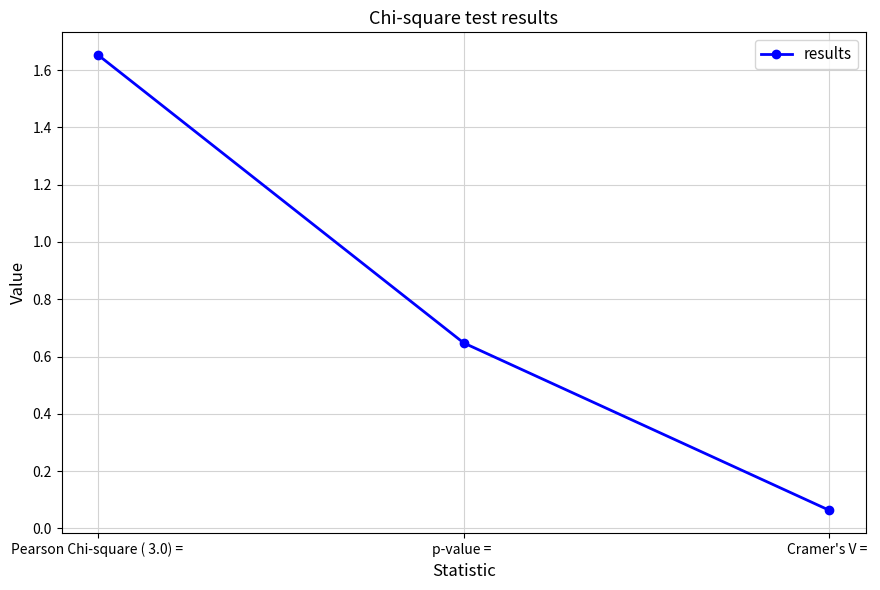

Rank the categories by value from highest to lowest.

Pearson Chi-square ( 3.0) = , p-value = , Cramer's V = 